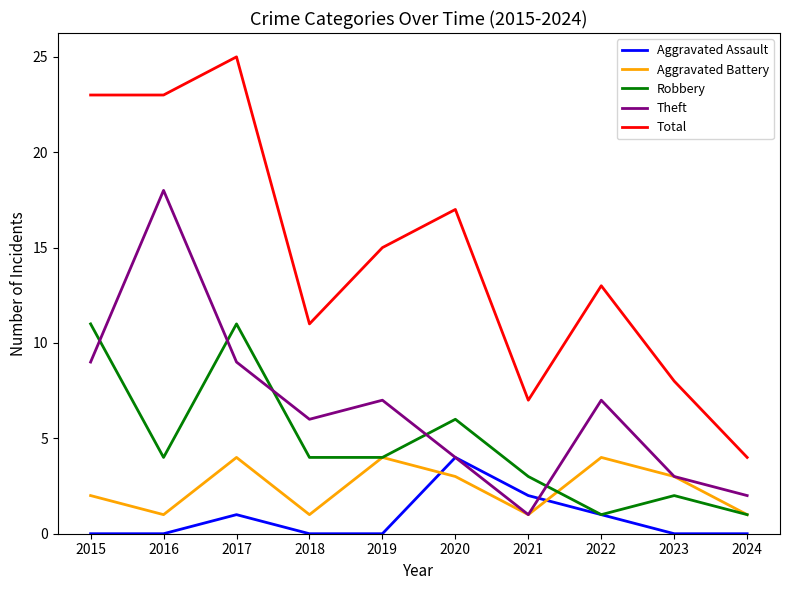

True or false: Theft has a value of 7 at 2019.

True